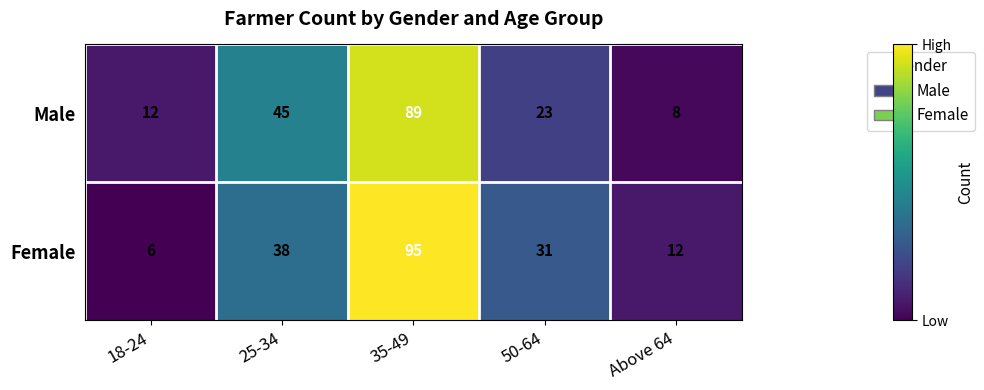

How many data points in Male are less than 23?

2